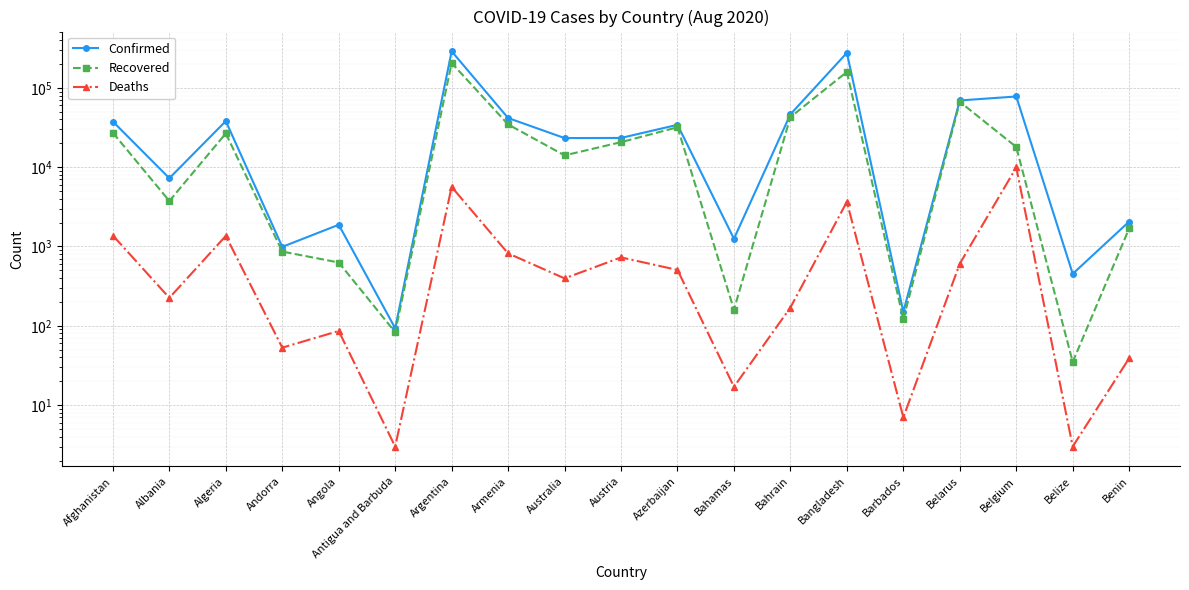

Where is the first local minimum for Recovered?

Albania